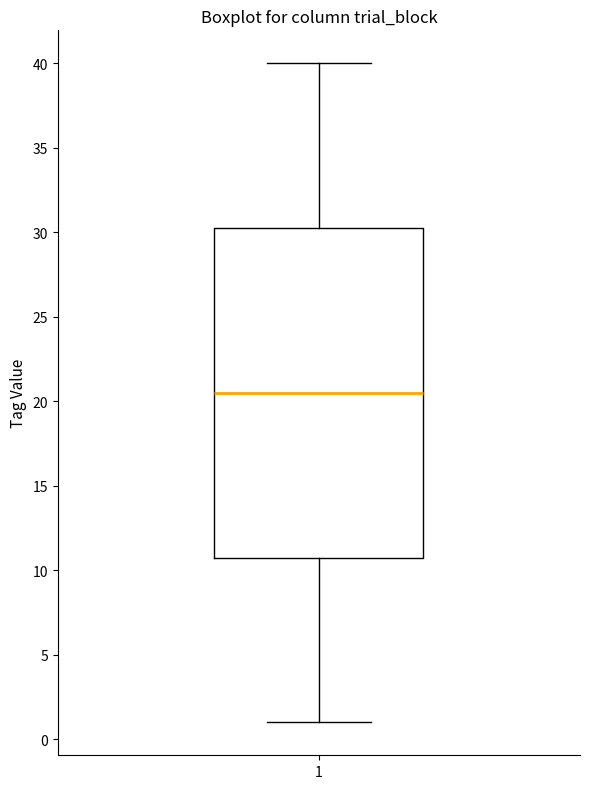

Transcribe this box plot: give where the median line is, the range the box spans, and where the two whiskers end, as read against the y-axis. The values are not printed on the chart, so give them approximately, as read against the axis.

median 20.5, box 11.0 to 30.5, whiskers 1.0 to 40.0